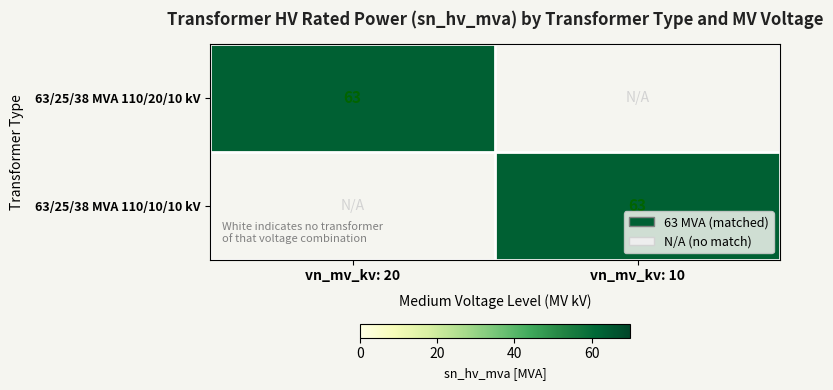

True or false: 63/25/38 MVA 110/20/10 kV has a value of 31 at vn_mv_kv: 20.

False